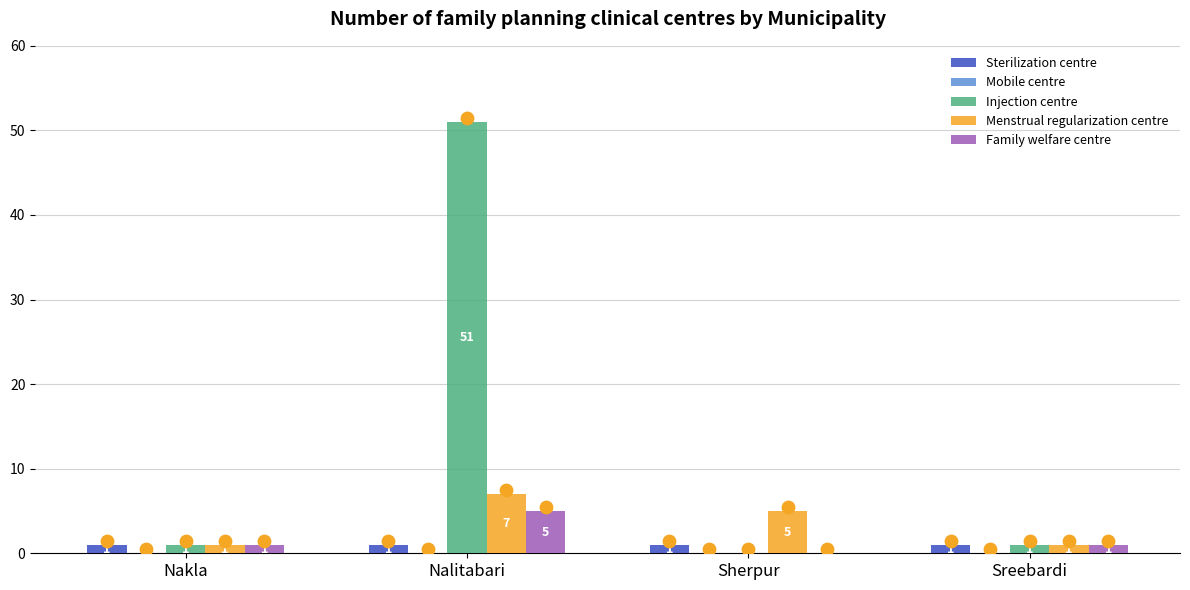

Which series reaches the maximum Y coordinate?

Injection centre